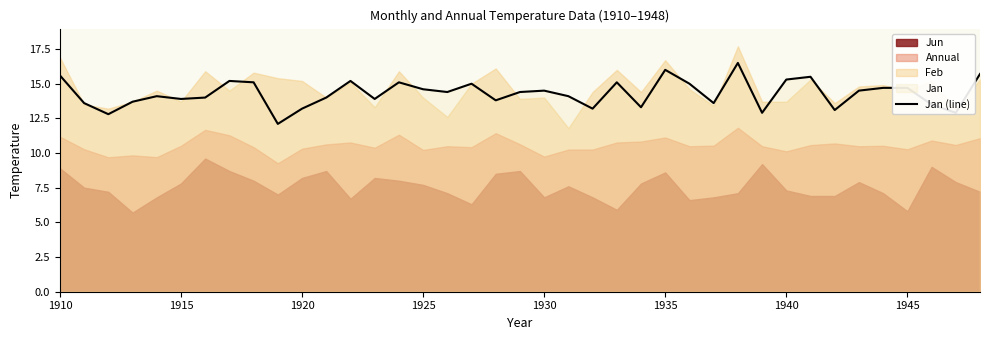

True or false: Jan (line) has a value of 14.7 at 1945.

True